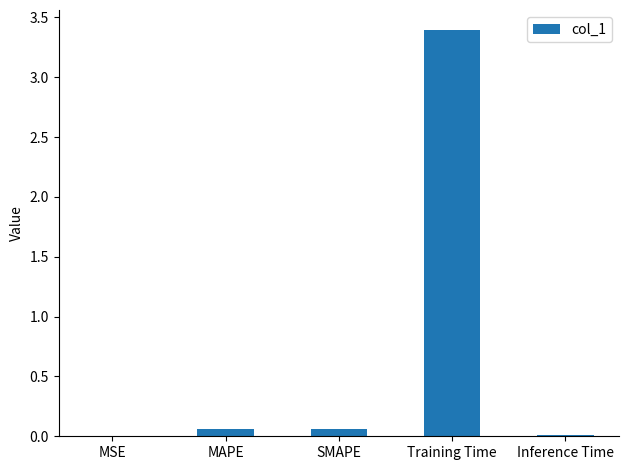

Which label corresponds to the largest value in the chart?

Training Time